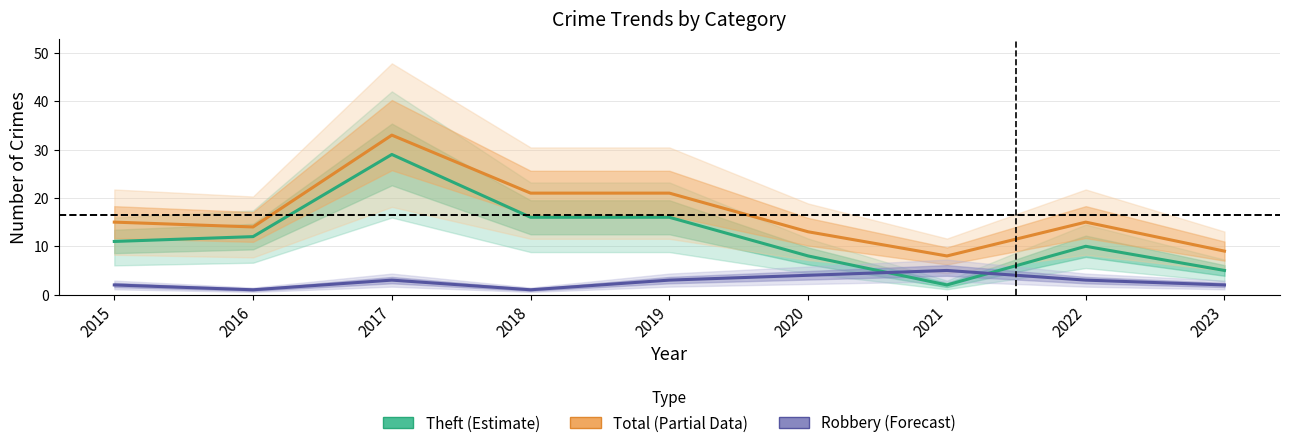

What are all the series names shown in the legend?

Theft, Total, Robbery